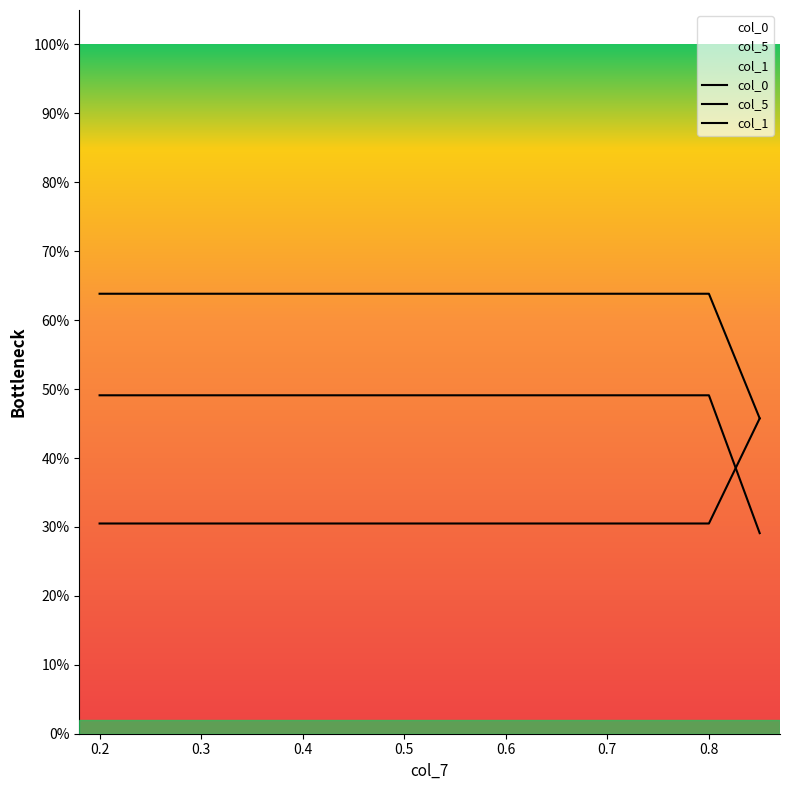

Is it true that col_5 equals 0.2 at 9?

False